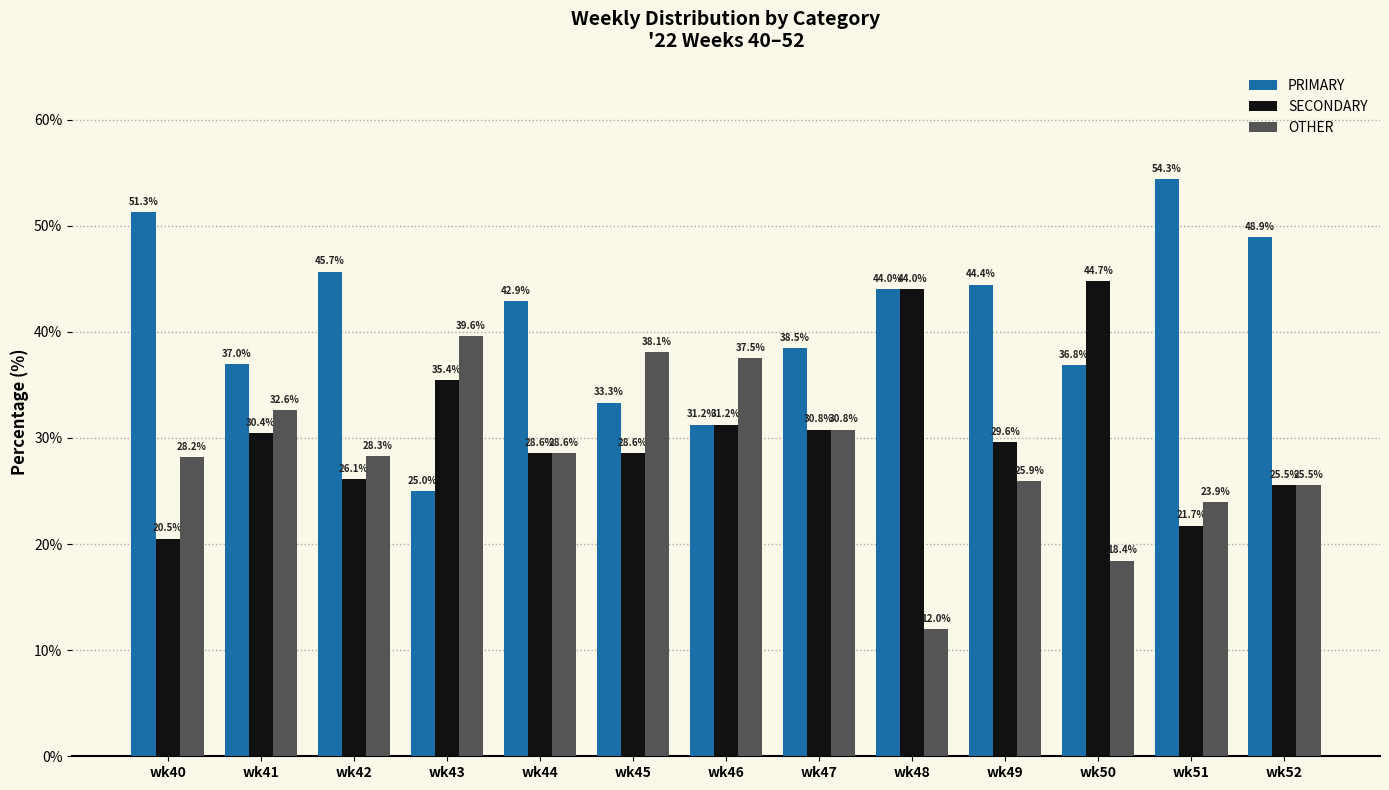

Where does the OTHER series first go above 28?

wk40